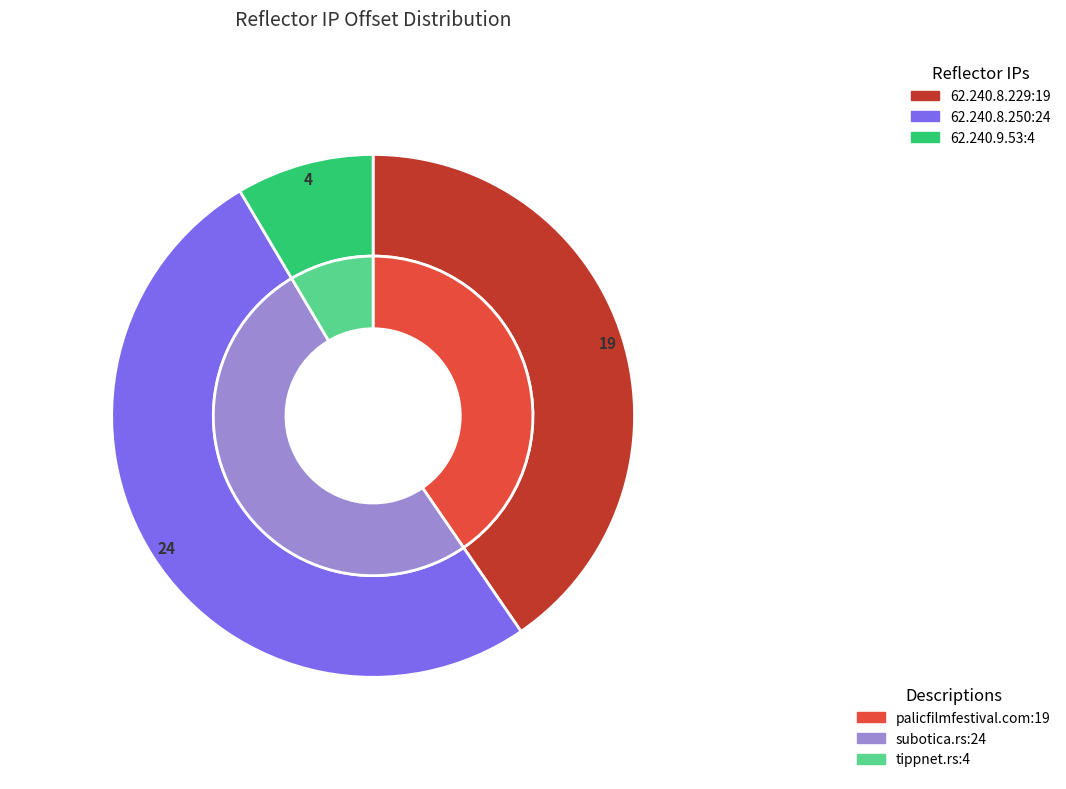

How many segments does this pie chart have?

3